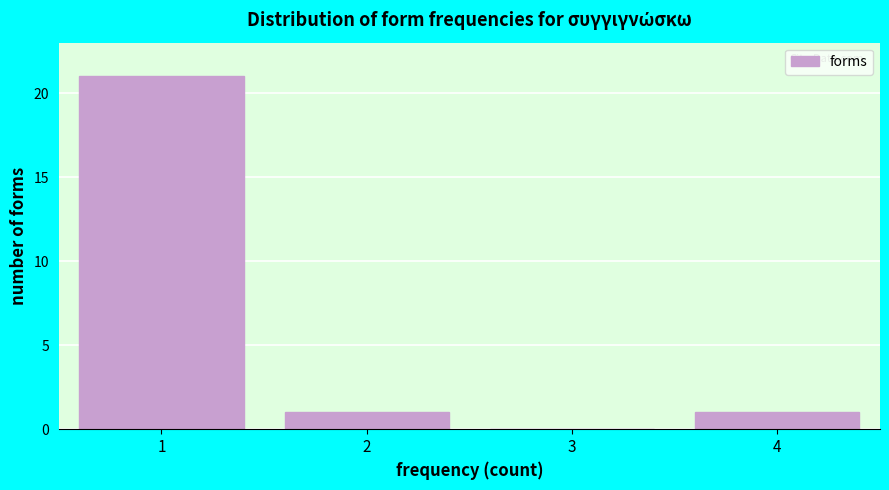

Reading left to right, transcribe this chart: for each bar, give the range it covers on the x-axis and its height. The values are not printed on the chart, so give them approximately, as read against the axis.

0.5 to 1.5: 21
1.5 to 2.5: 1
2.5 to 3.5: 0
3.5 to 4.5: 1